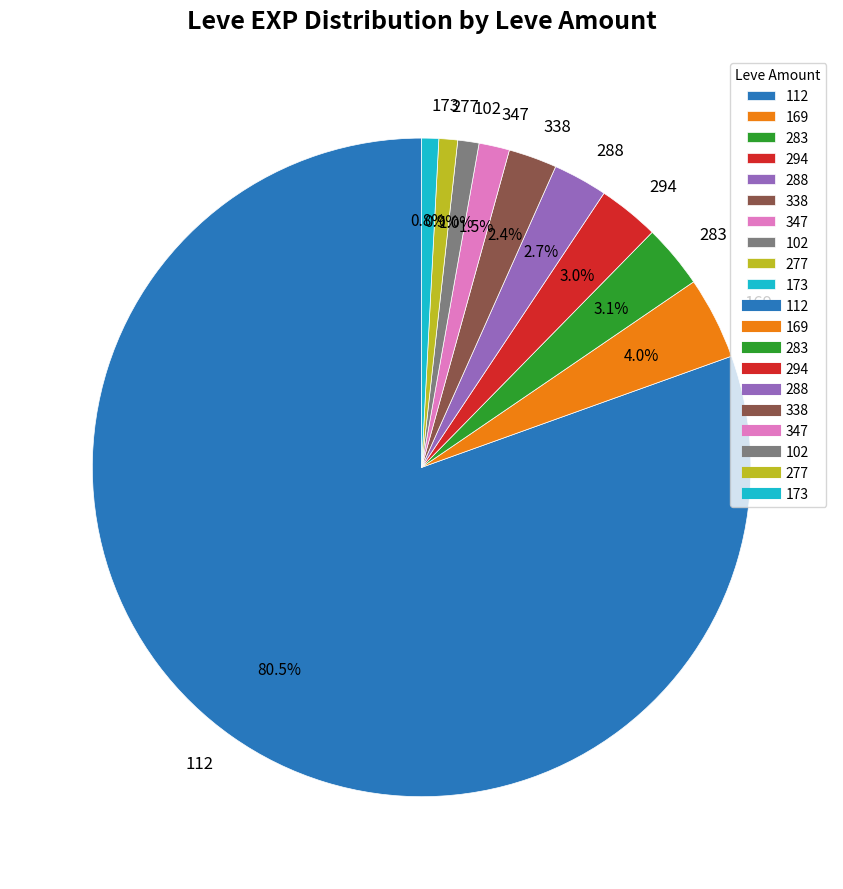

Between 288 and 347, which is larger?

288